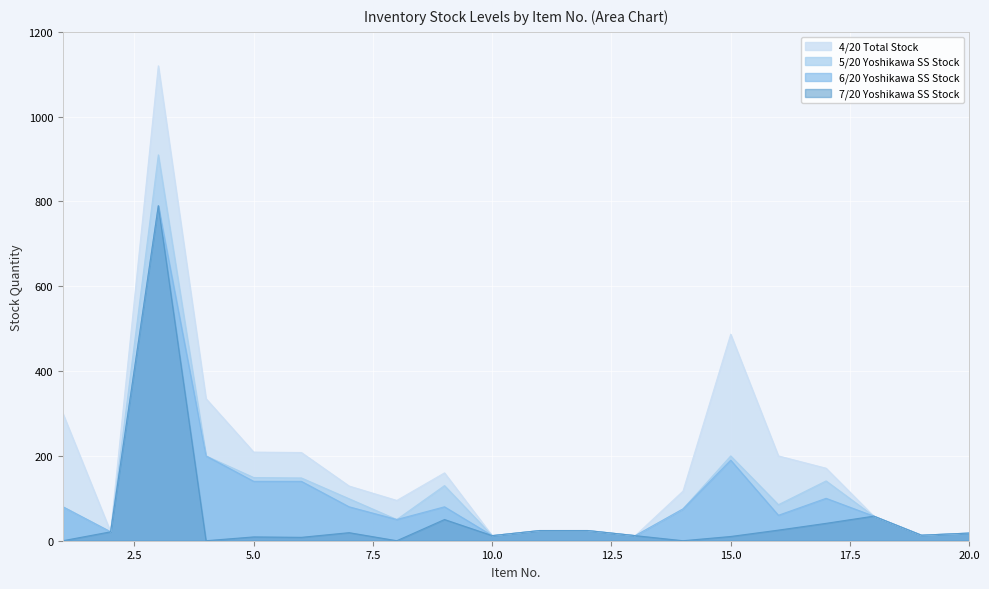

What is the highest value of the 5/20 Yoshikawa SS Stock series?

910